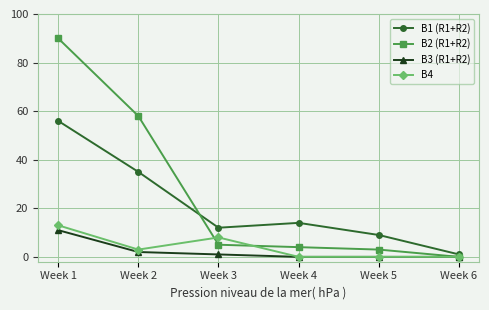

After their last crossing, which series has the higher values: B1 (R1+R2) or B2 (R1+R2)?

B1 (R1+R2)